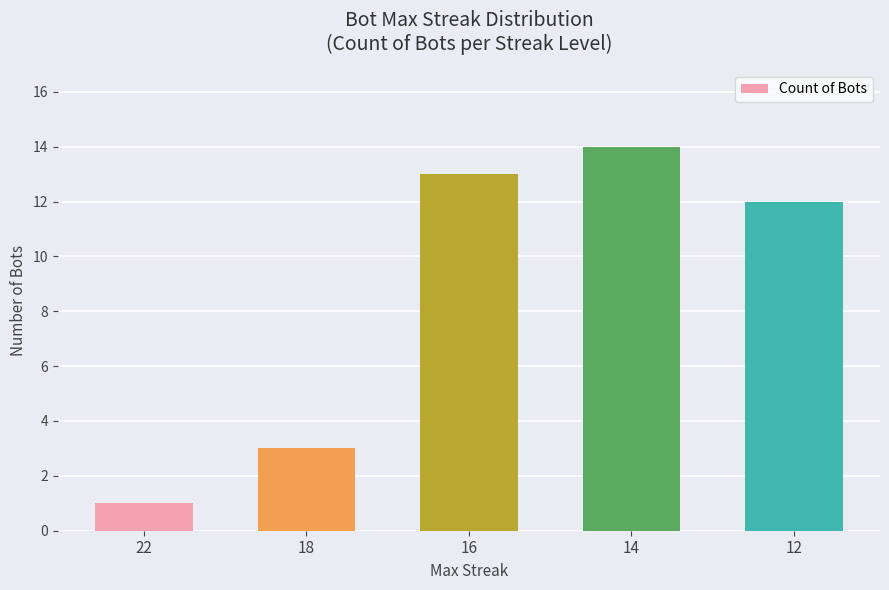

What is the sum of the values at 22 and 18?

4